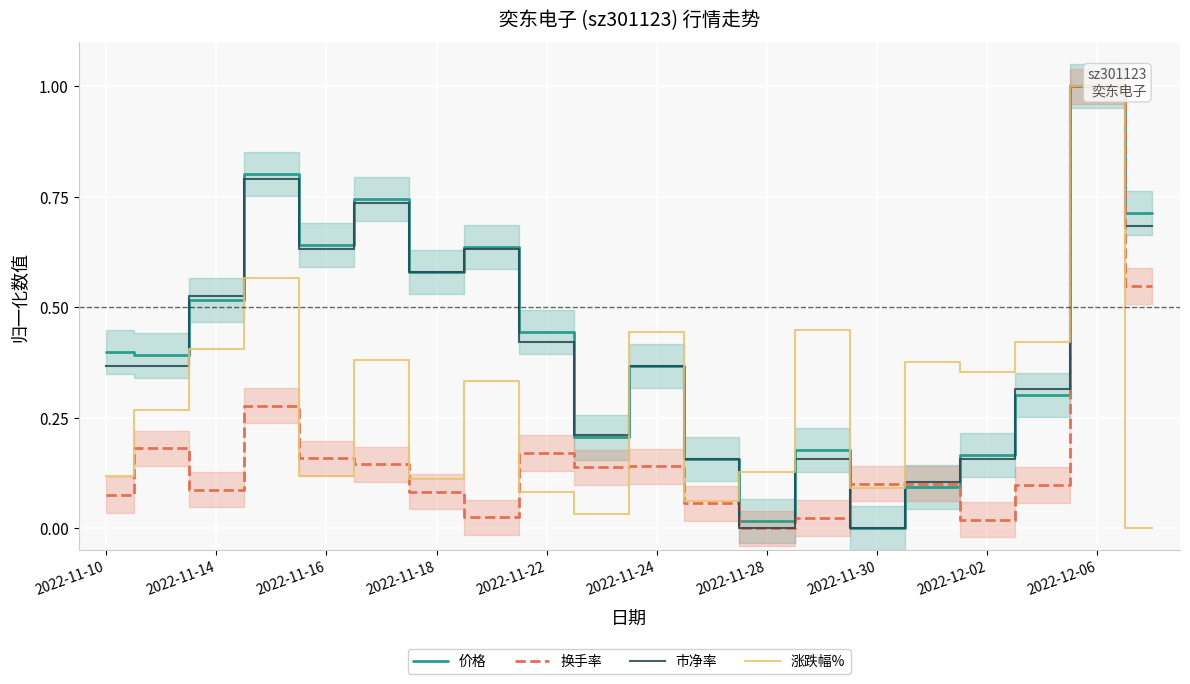

How many distinct data groups are displayed?

4